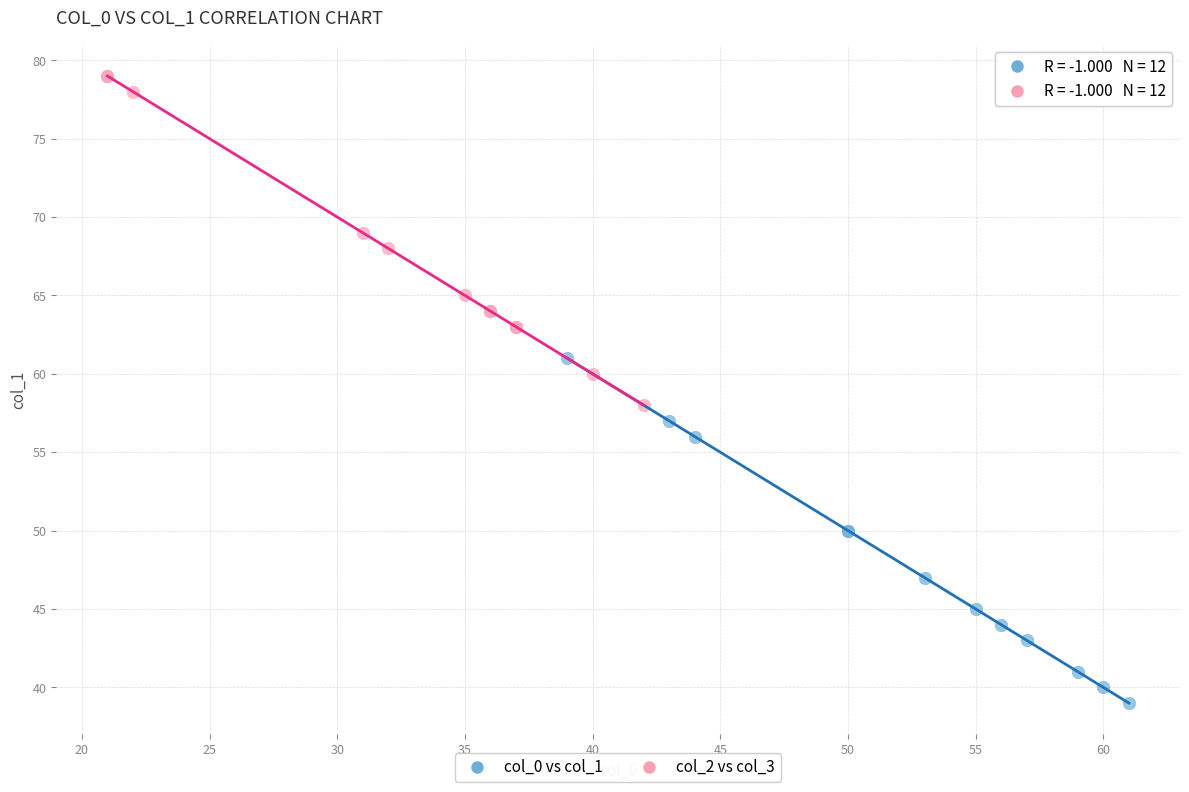

Which series contains the highest Y value?

col_2 vs col_3